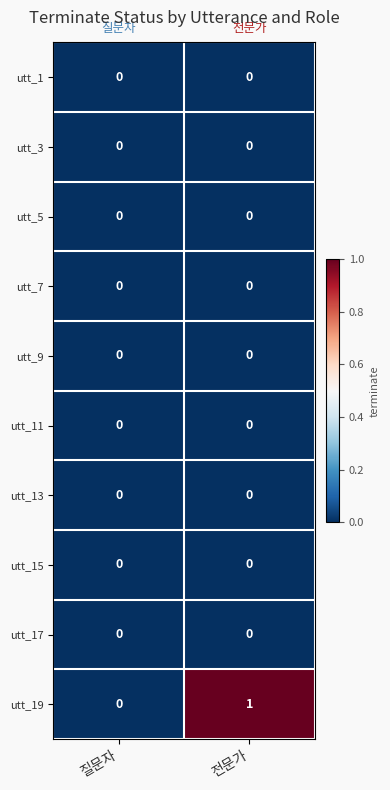

Reading left to right, what are all the values shown in this chart?

utt_1: 질문자=0	전문가=0
utt_3: 질문자=0	전문가=0
utt_5: 질문자=0	전문가=0
utt_7: 질문자=0	전문가=0
utt_9: 질문자=0	전문가=0
utt_11: 질문자=0	전문가=0
utt_13: 질문자=0	전문가=0
utt_15: 질문자=0	전문가=0
utt_17: 질문자=0	전문가=0
utt_19: 질문자=0	전문가=1